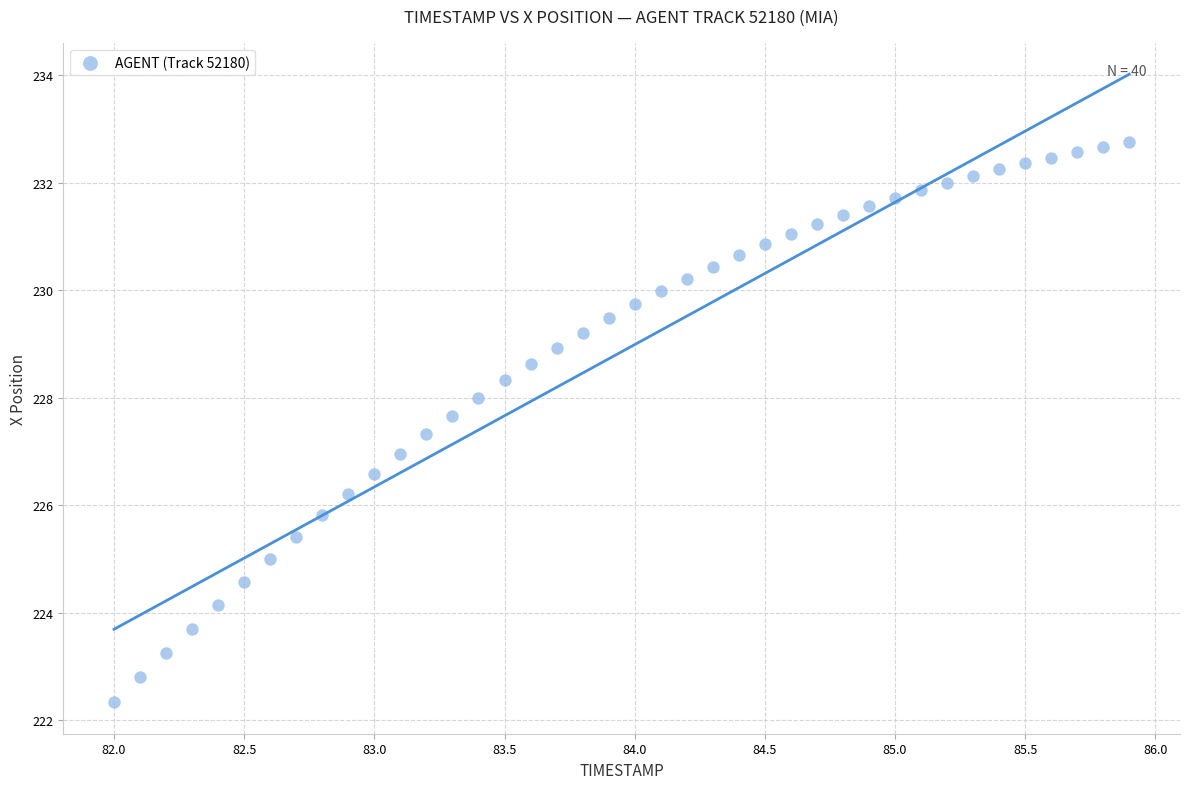

What is the range of Y values (max minus min)?

10.4